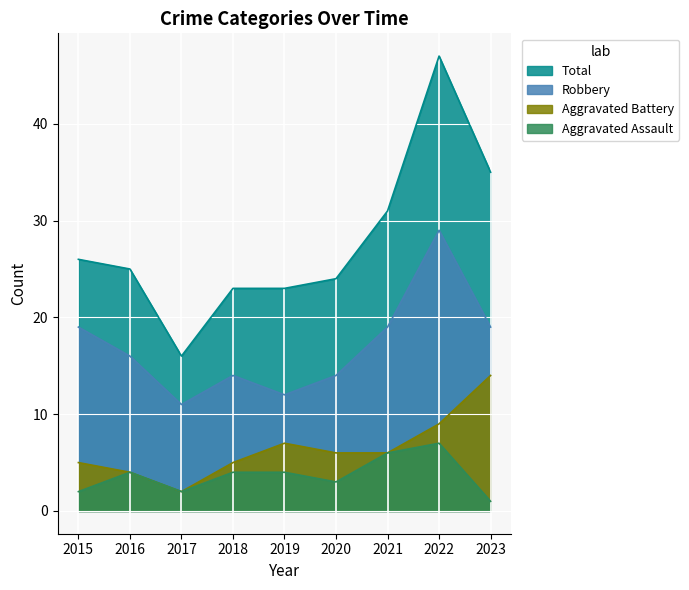

Rank the series by their maximum value, from lowest to highest.

Aggravated Assault, Aggravated Battery, Robbery, Total